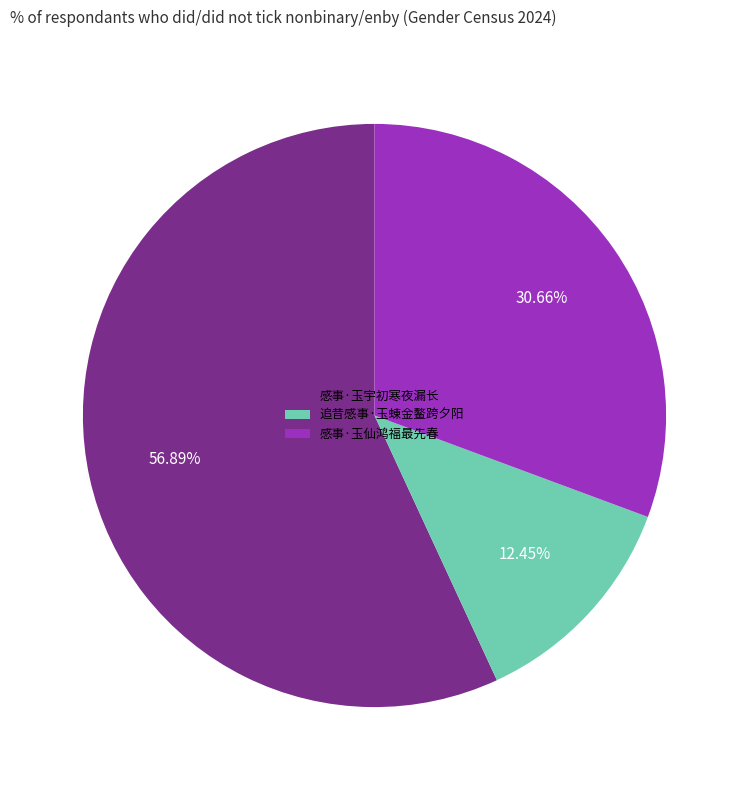

To the nearest percent, what is the difference between the 追昔感事·玉蝀金鳌跨夕阳 and 感事·玉仙鸿福最先春 slice percentages?

18%